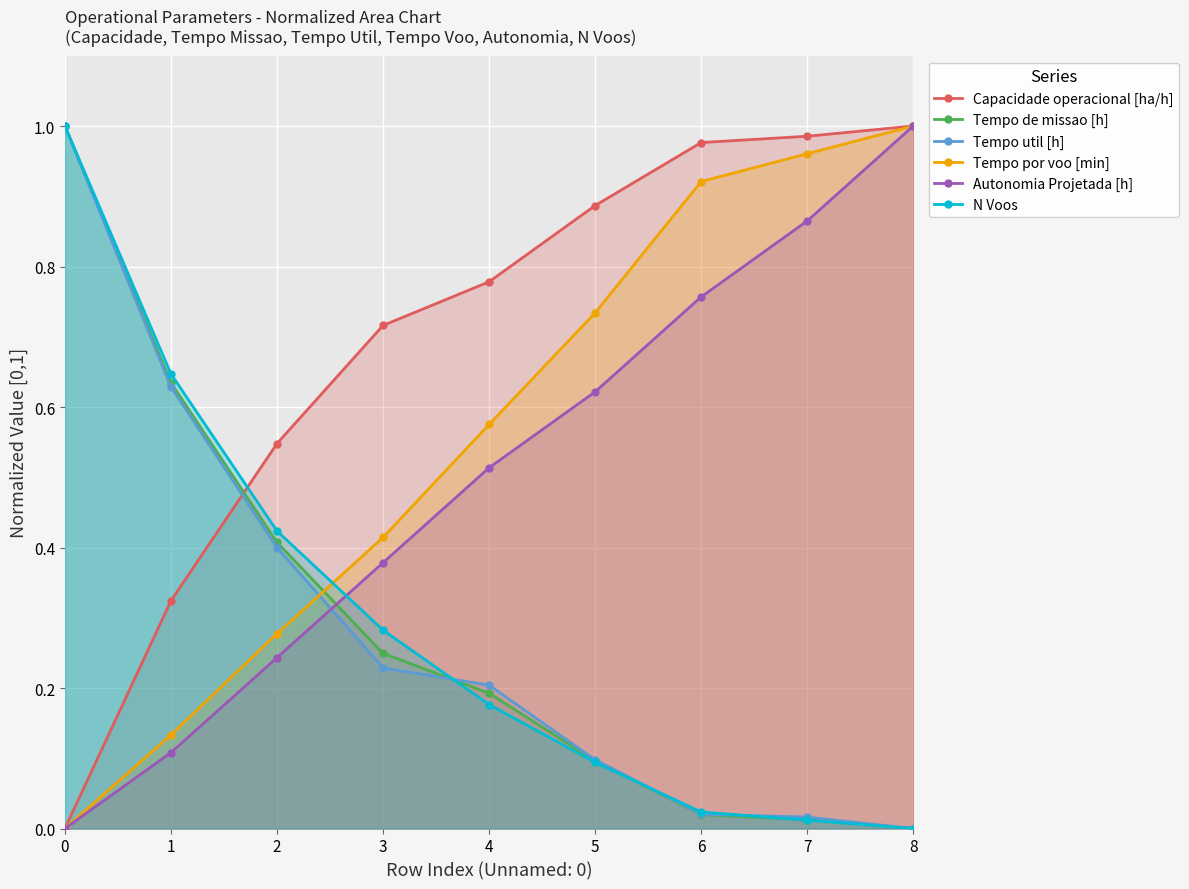

True or false: Tempo util [h] has more than 2 interior local peaks.

False